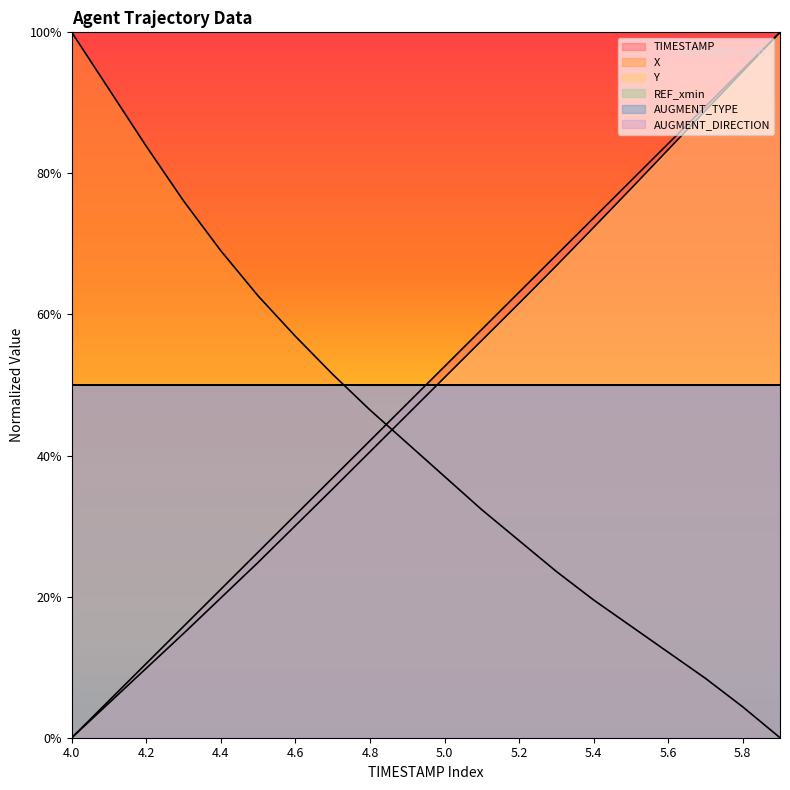

Does the chart display data point markers on the line(s)?

No